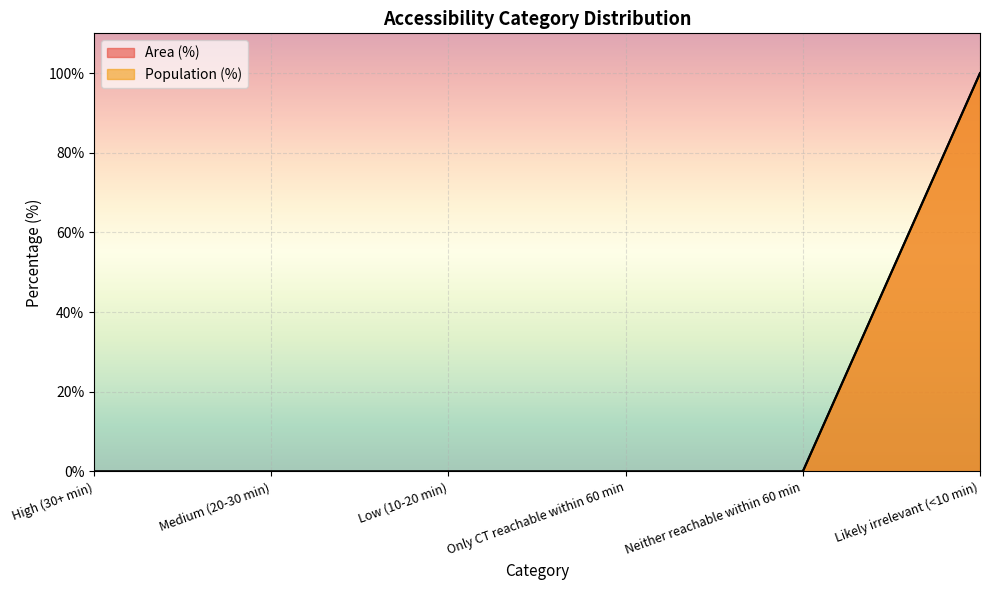

Reading left to right, what are all the values shown in this chart?

Area (%): High (30+ min)=0	Medium (20-30 min)=0	Low (10-20 min)=0	Only CT reachable within 60 min=0	Neither reachable within 60 min=0	Likely irrelevant (<10 min)=100
Population (%): High (30+ min)=0	Medium (20-30 min)=0	Low (10-20 min)=0	Only CT reachable within 60 min=0	Neither reachable within 60 min=0	Likely irrelevant (<10 min)=100